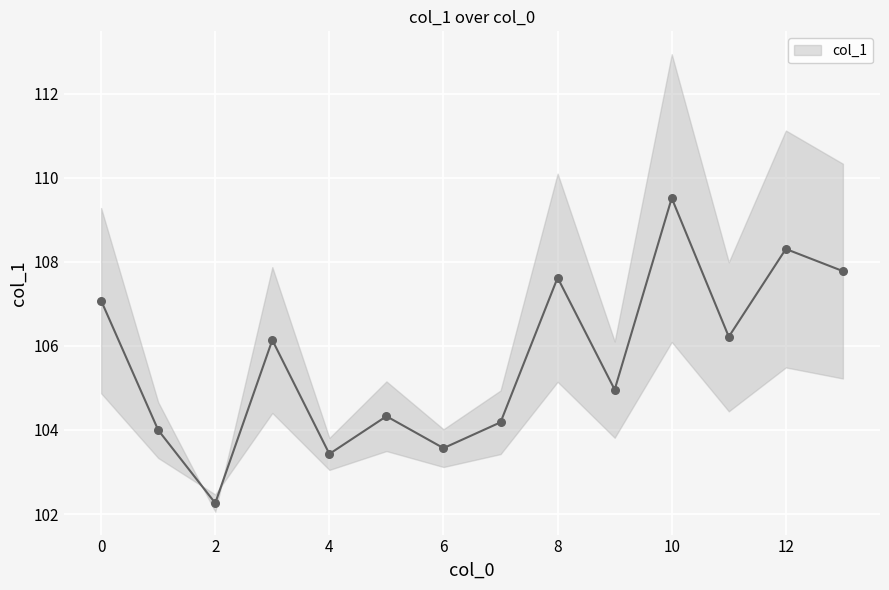

Between 6 and 9, which is larger?

9